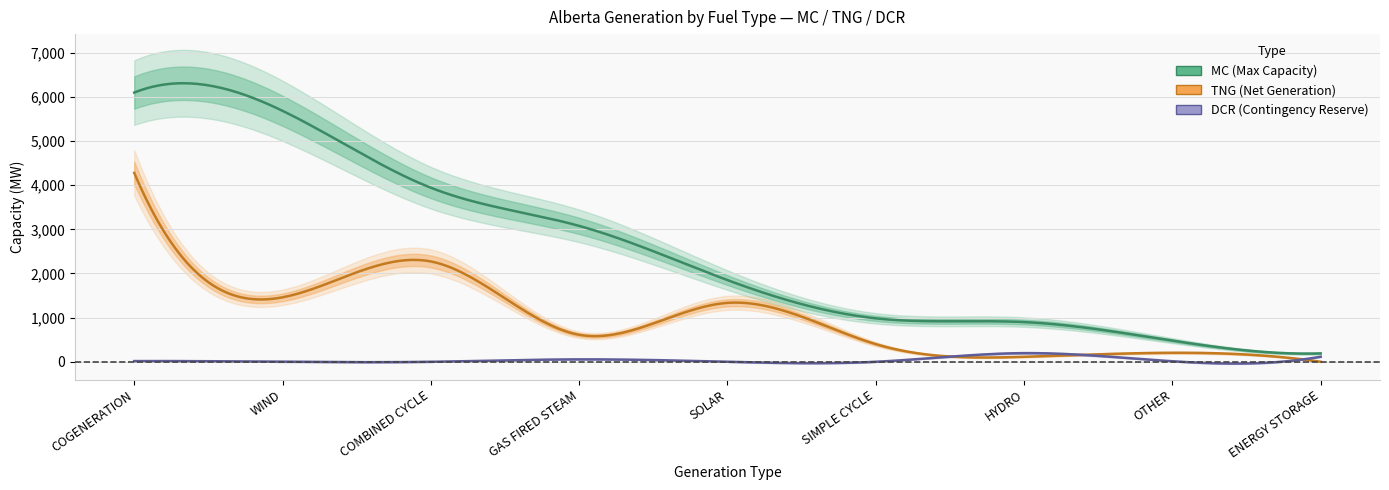

Read the DCR value at ENERGY STORAGE, to the nearest 10.

120